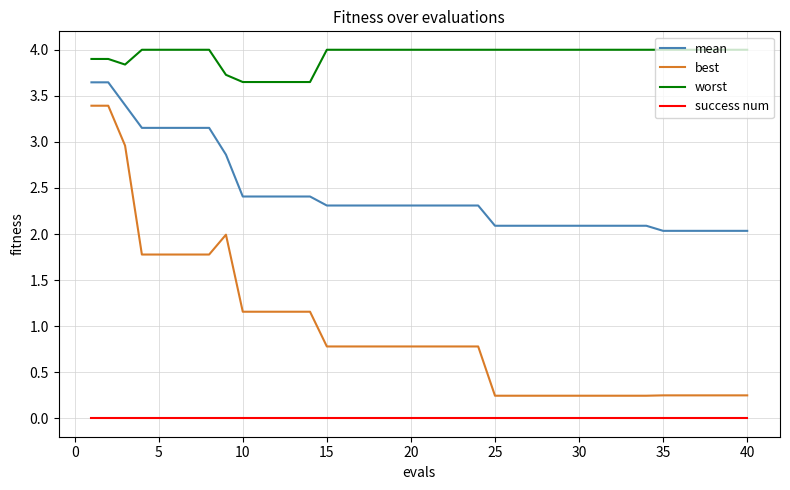

Which series has the largest total across all categories?

worst